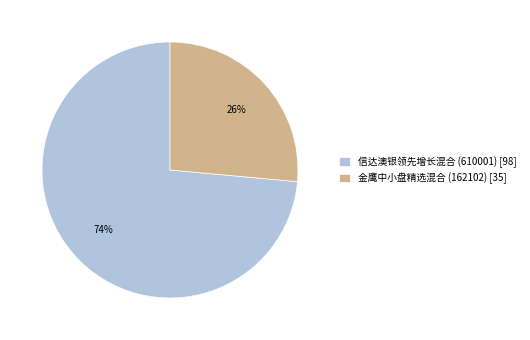

What percentage is the 信达澳银领先增长混合 (610001) slice, to the nearest percent?

74%